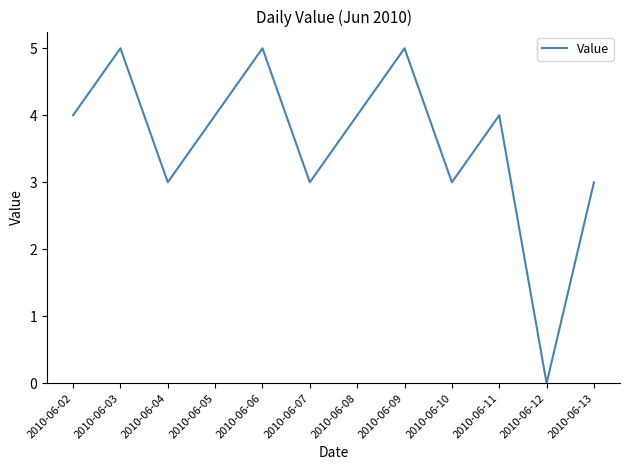

The value at 2010-06-05 is 6. True or false?

False